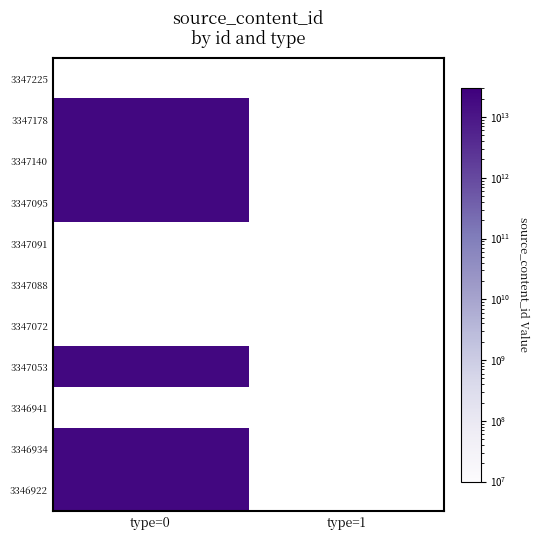

Which label corresponds to the largest value in the chart?

type=0